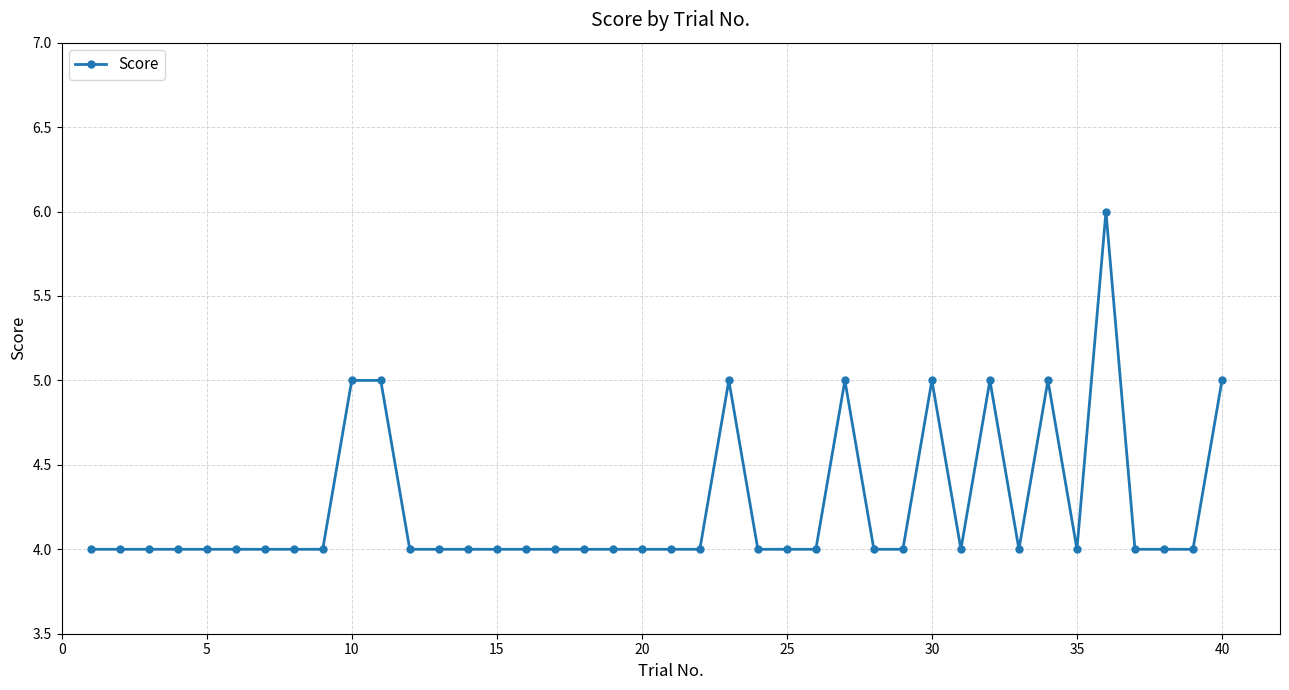

True or false: the data has more than 1 interior local peaks.

True